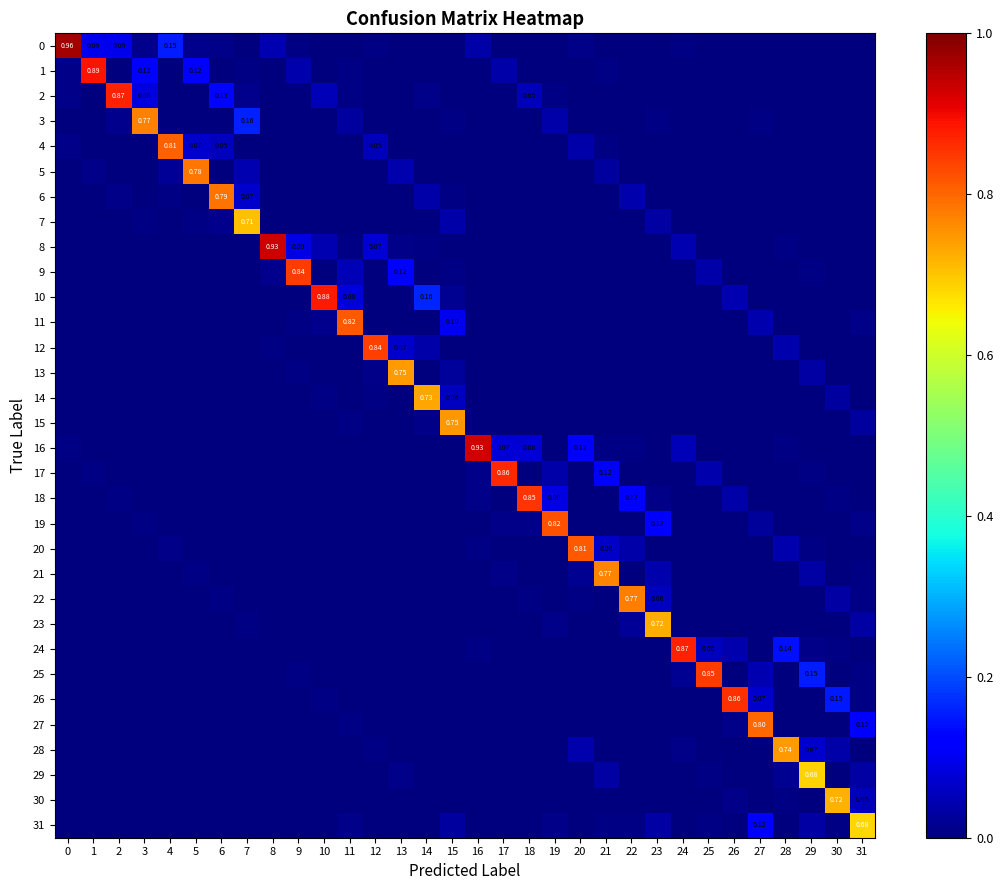

How many categories are shown in the chart?

32